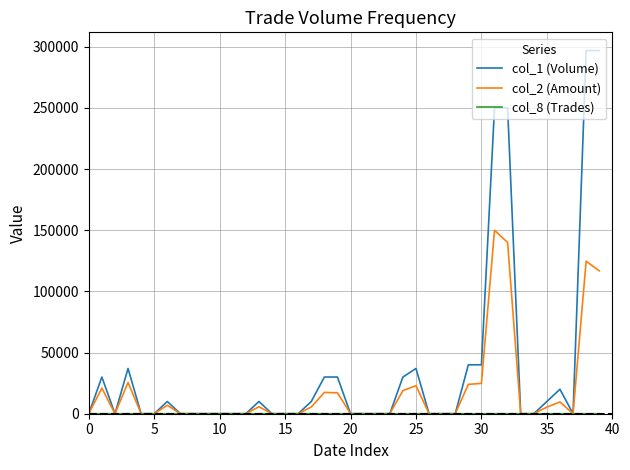

What is the maximum value shown in the chart?

297000